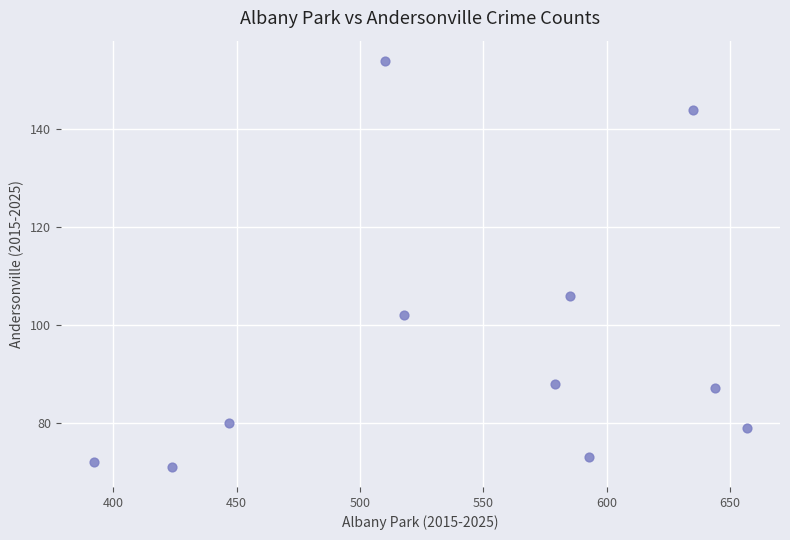

What is the average X value?

544